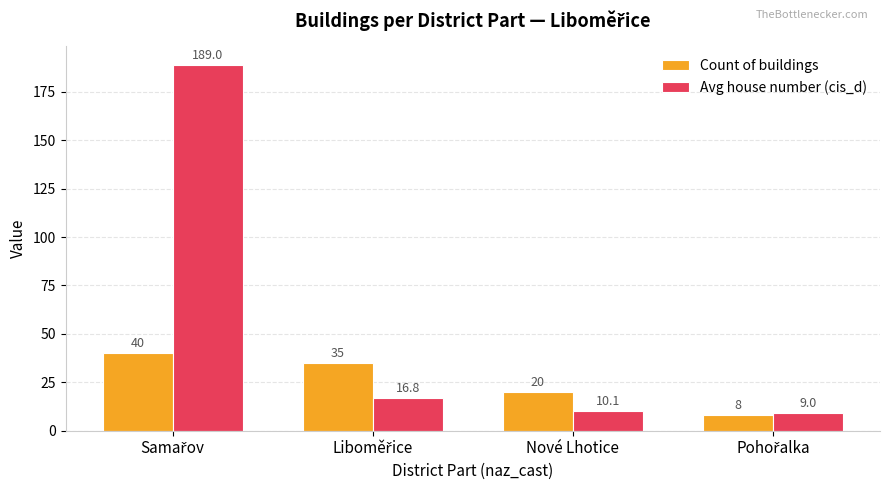

What is the greatest value displayed?

189.0